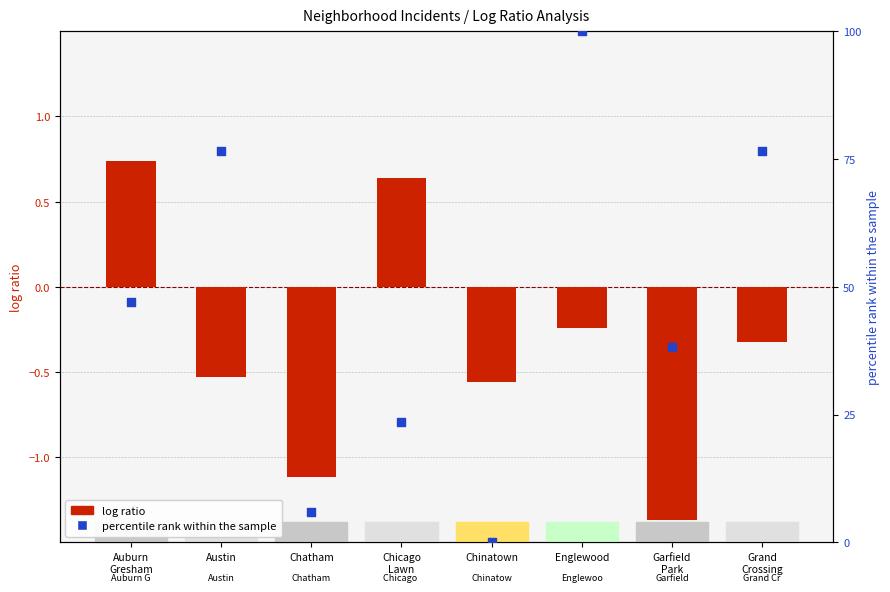

At which category is the sum across all series the highest?

Englewood